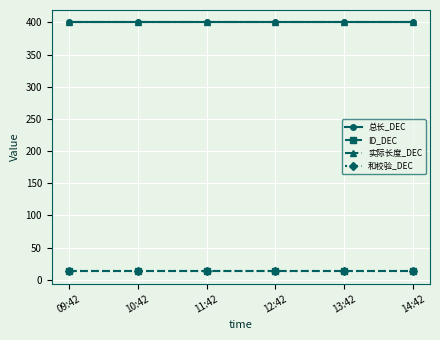

Does the chart have visible grid lines?

Yes